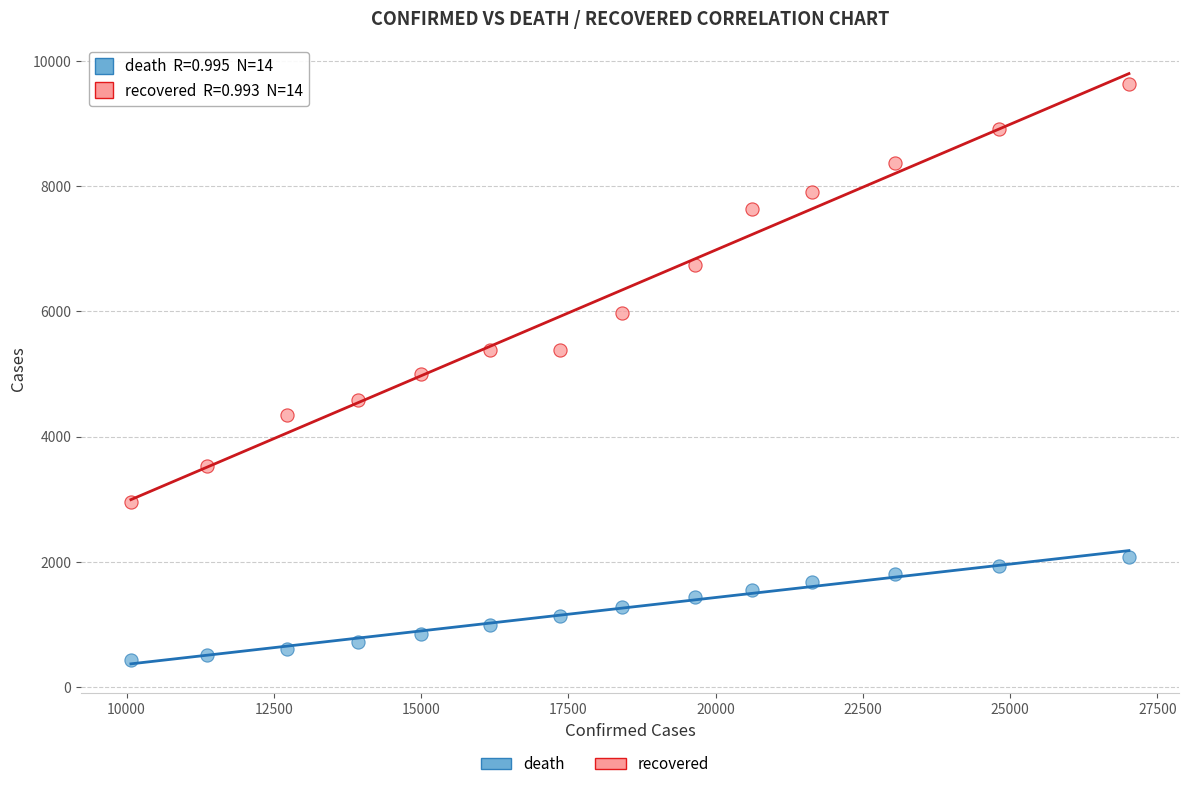

Which series contains the highest Y value?

recovered